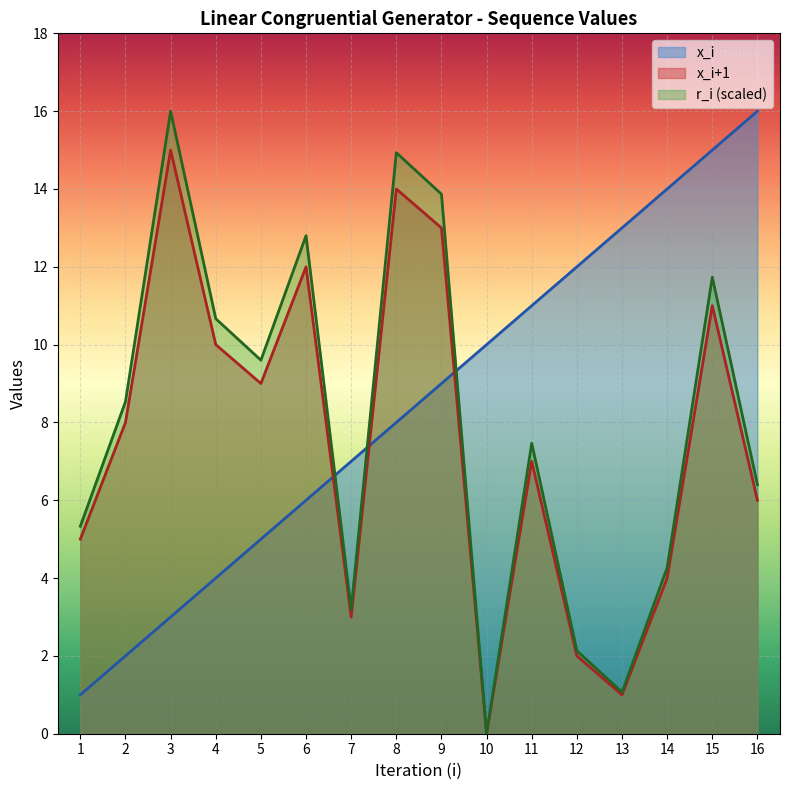

Reading right to left, what are all the values shown in this chart?

x_i: 16.0	15.0	14.0	13.0	12.0	11.0	10.0	9.0	8.0	7.0	6.0	5.0	4.0	3.0	2.0	1.0
x_i_next: 6.0	11.0	4.0	1.0	2.0	7.0	0.0	13.0	14.0	3.0	12.0	9.0	10.0	15.0	8.0	5.0
r_i: 6.4	11.7	4.3	1.1	2.1	7.5	0.0	13.9	14.9	3.2	12.8	9.6	10.7	16.0	8.5	5.3